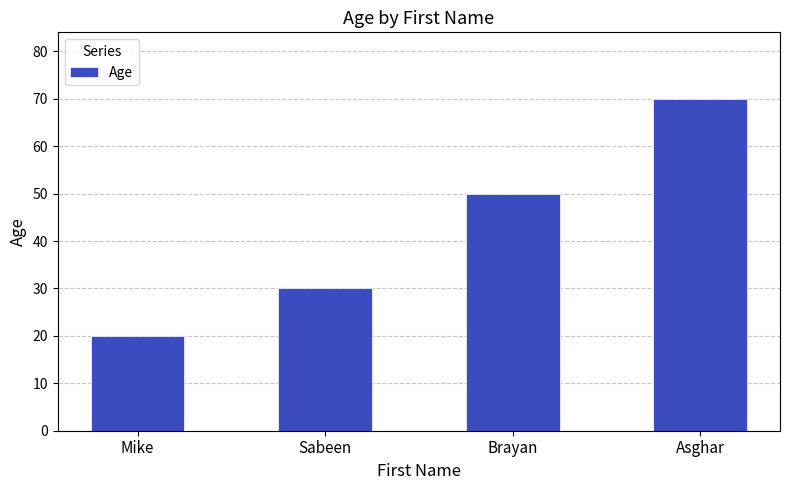

Approximately how many times larger is the value at Mike compared to Asghar?

0.3